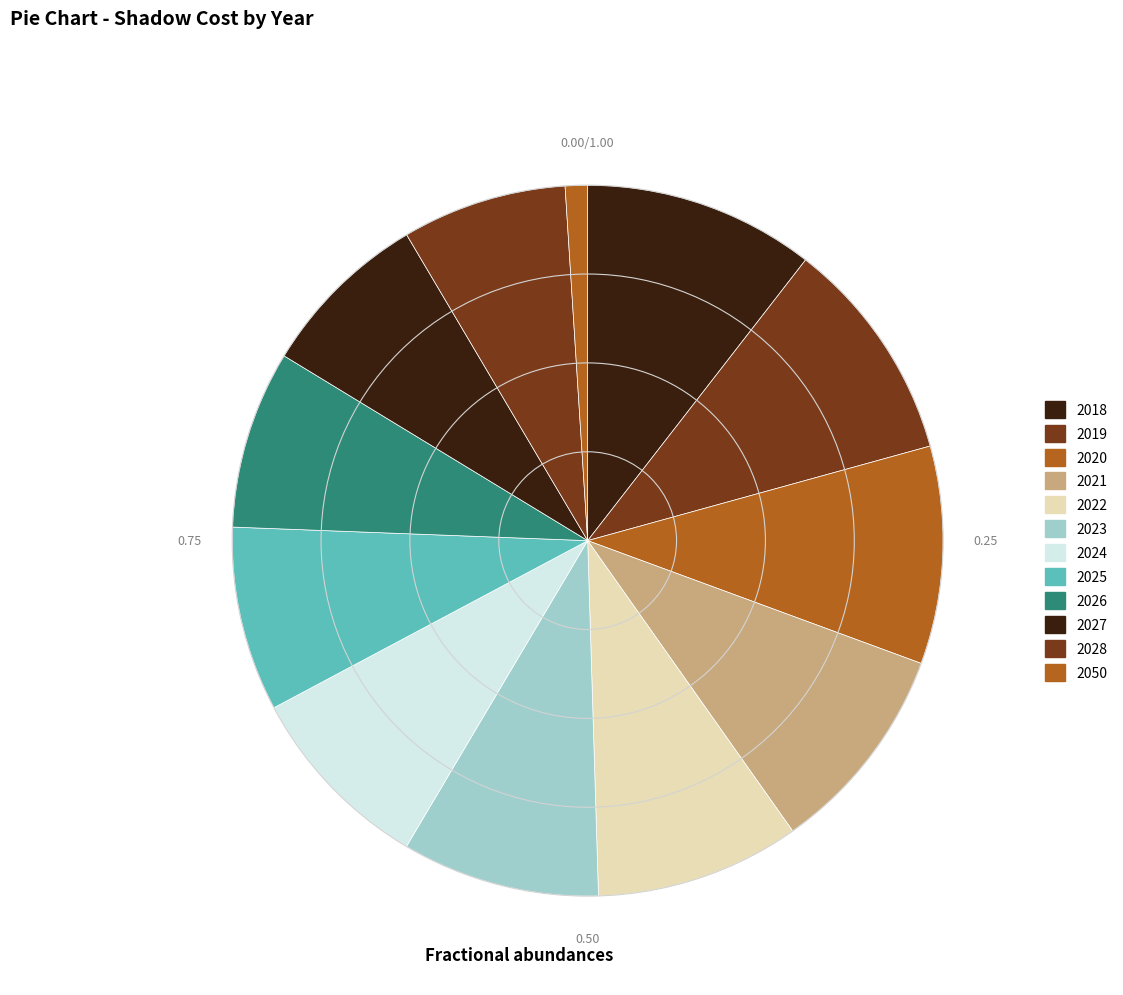

To the nearest percent, what portion does 2020 represent?

10%